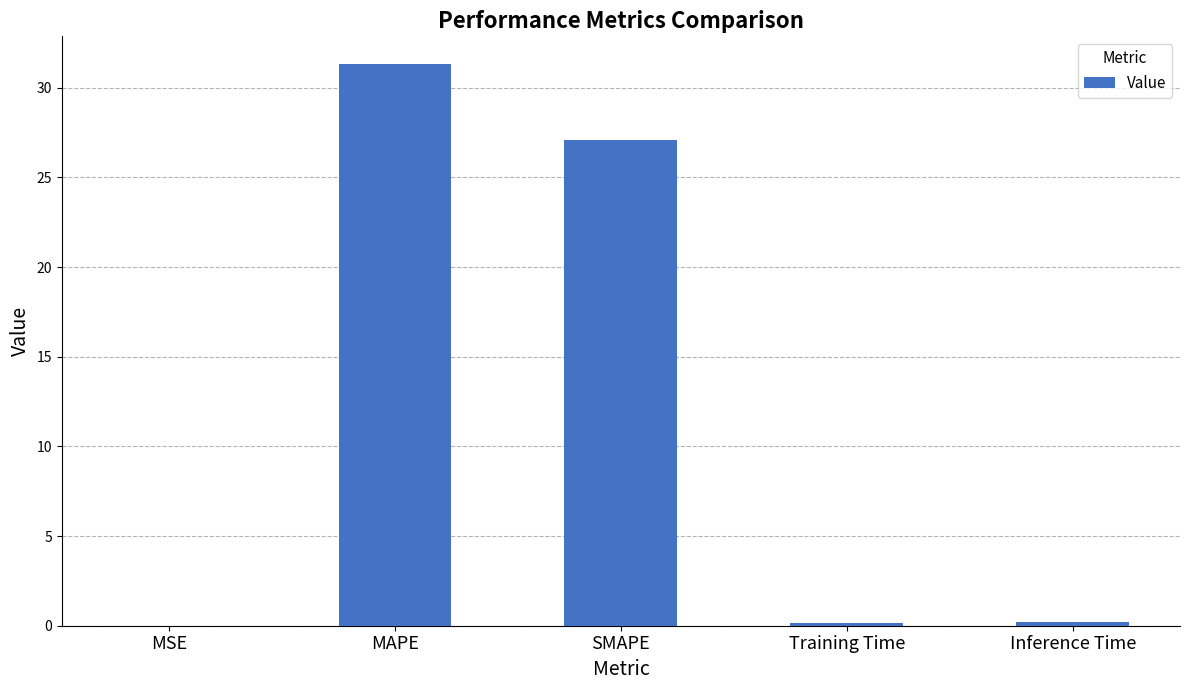

Which has a higher value, Training Time or SMAPE?

SMAPE